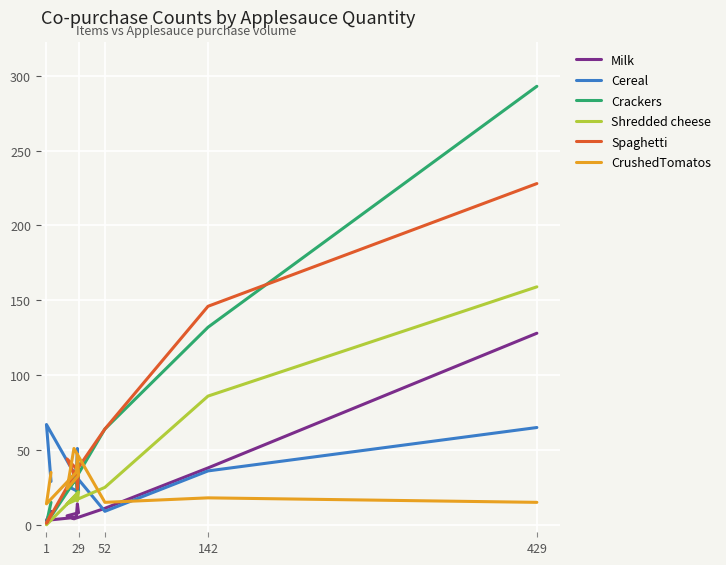

What are all the series names shown in the legend?

Milk, Cereal, Crackers, Shredded cheese, Spaghetti, CrushedTomatos